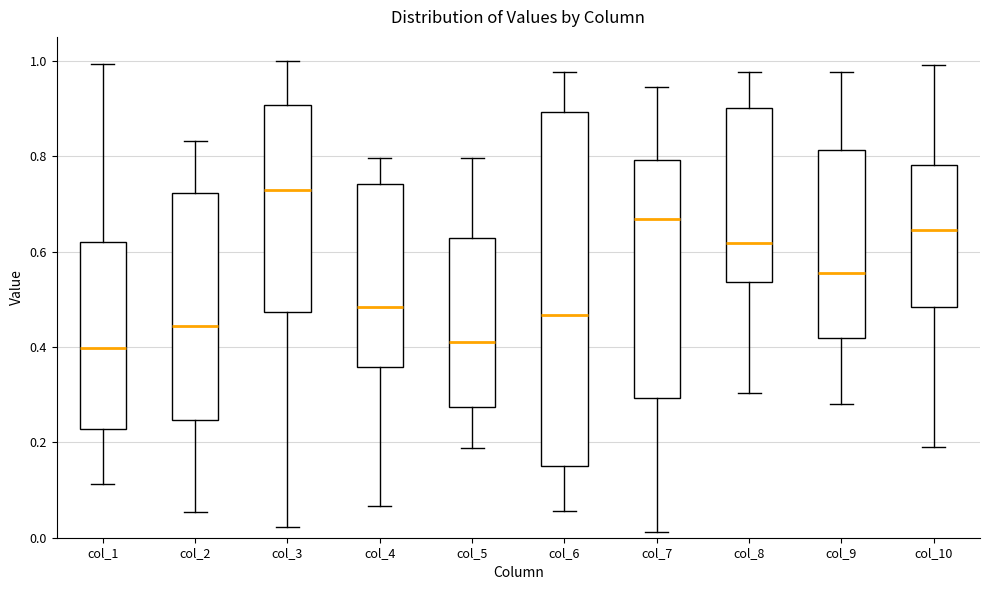

Comparing the boxes themselves (not the whiskers), which one is the tallest?

col_6